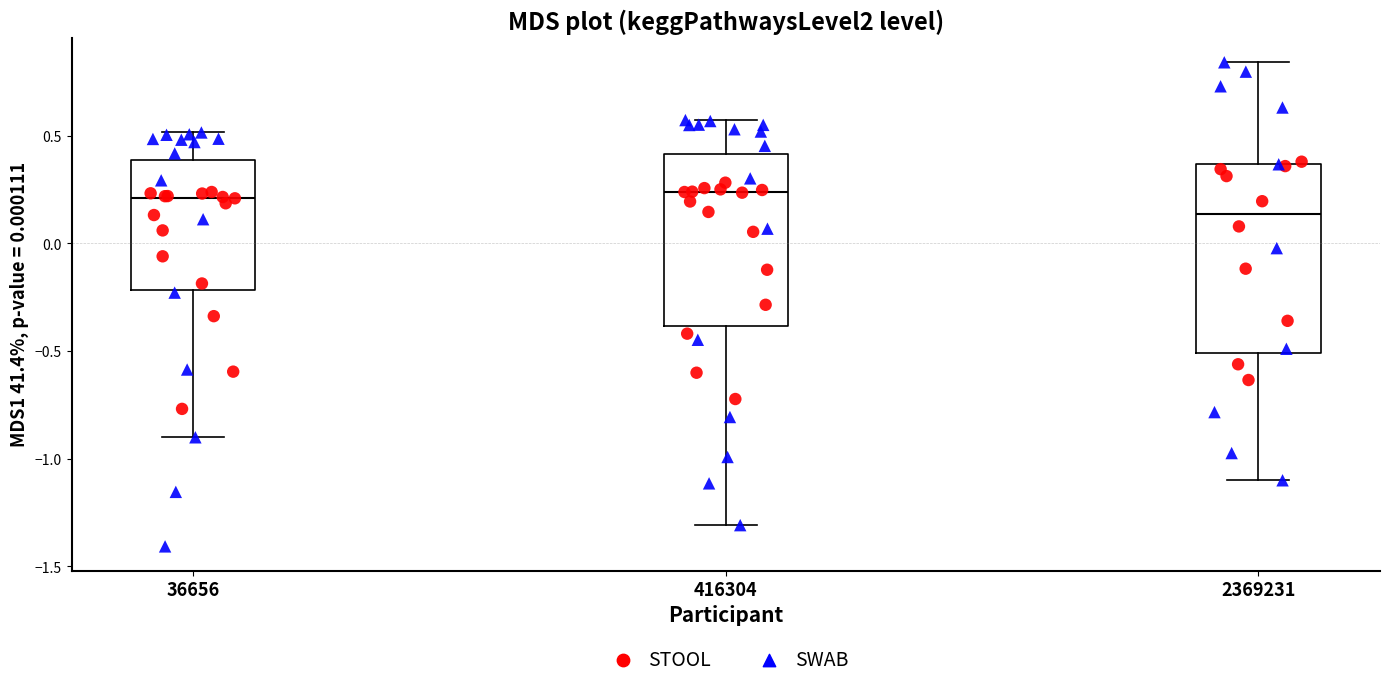

Which box is the tallest, from its lower edge to its upper edge?

2369231